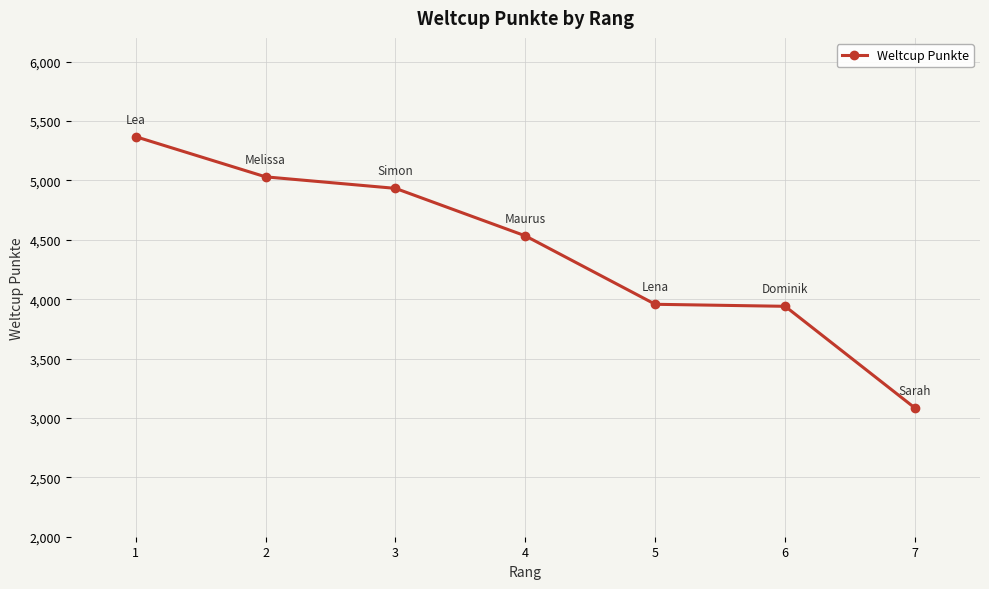

At which category does the chart reach its peak across all series?

1